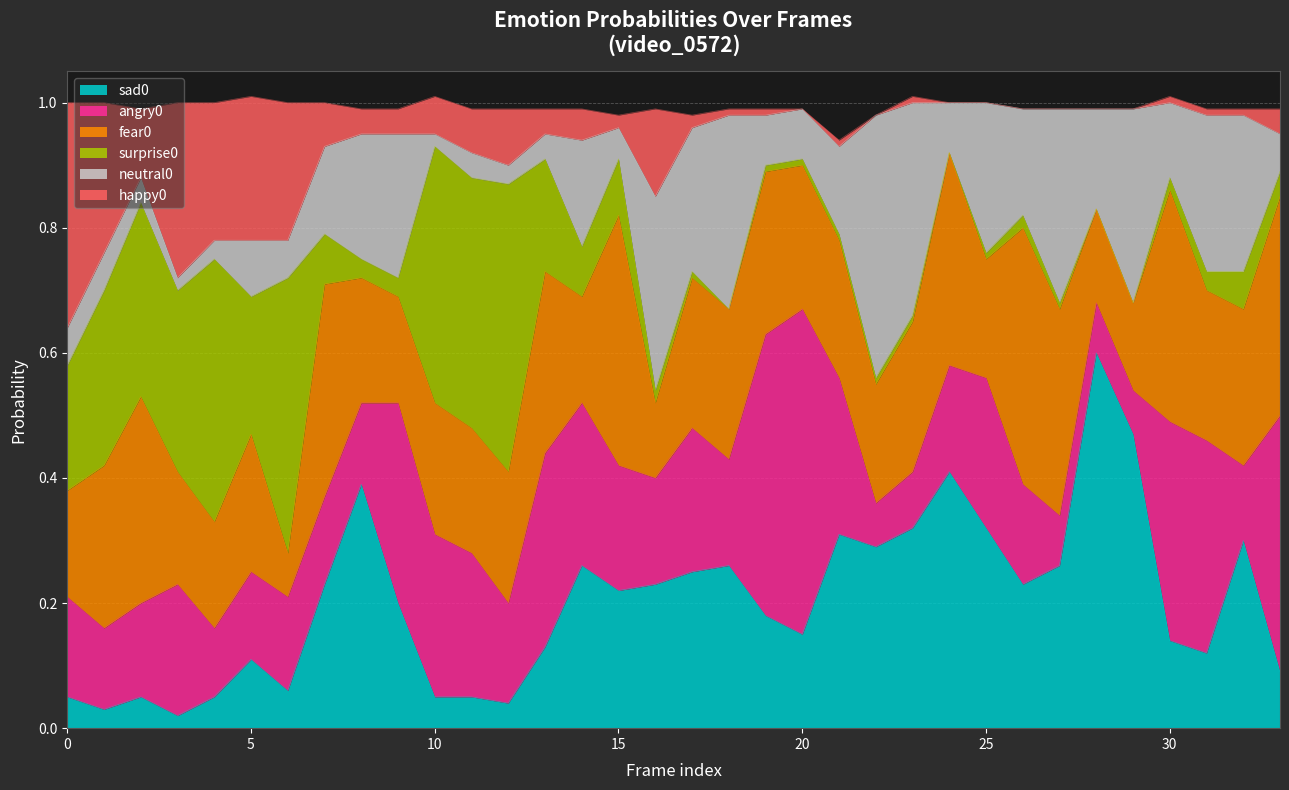

Between 1 and 29, which is larger?

29